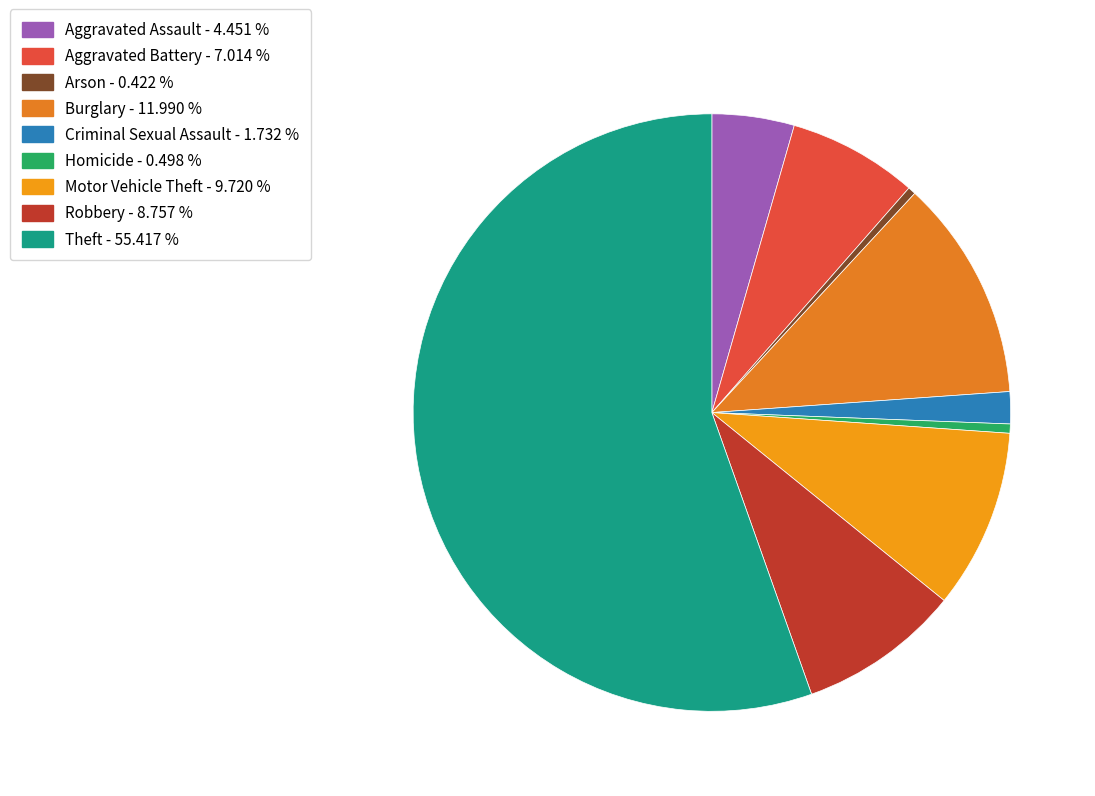

What percentage is the Burglary slice, to the nearest percent?

12%